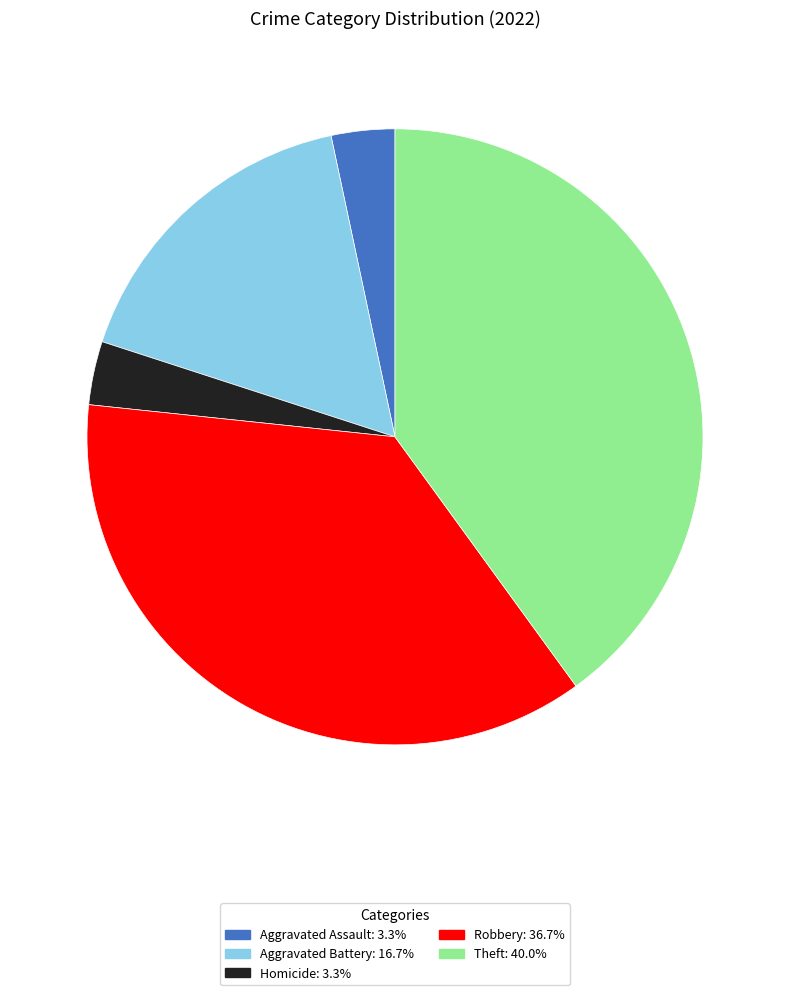

How many slices are in this pie chart?

5